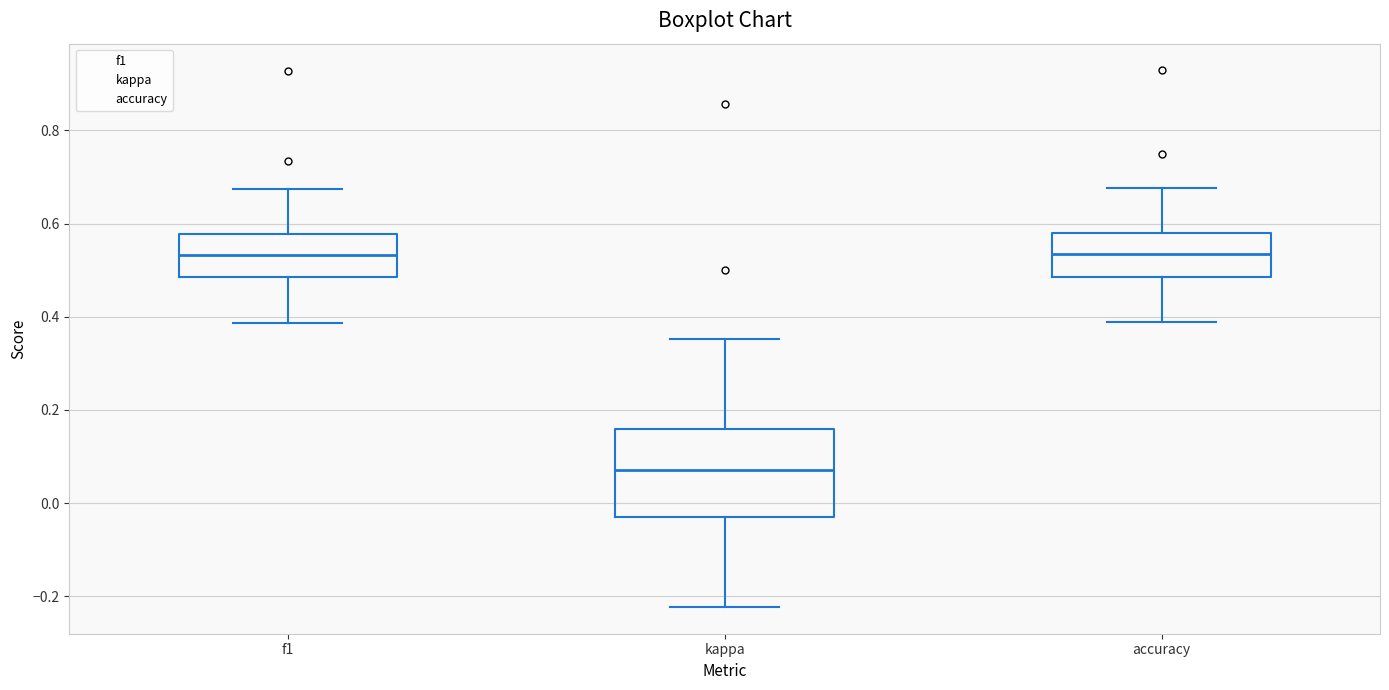

Comparing the boxes themselves (not the whiskers), which one is the tallest?

kappa